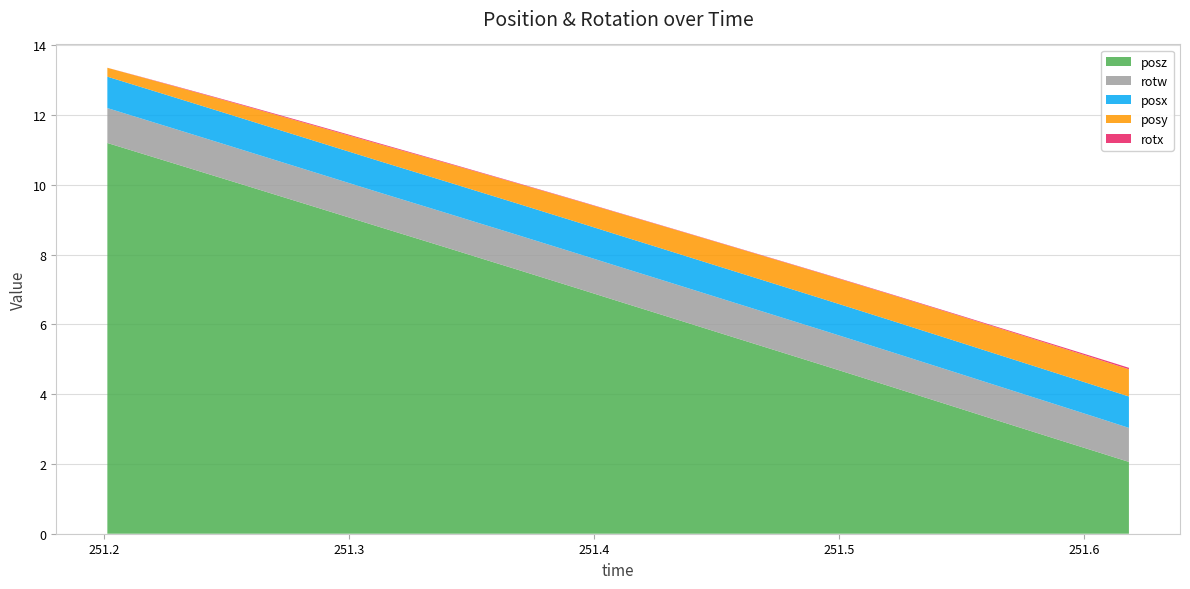

Reading left to right, what are all the values shown in this chart?

posy: 0.3	0.3	0.3	0.3	0.4	0.4	0.4	0.5	0.5	0.5	0.5	0.6	0.6	0.6	0.6	0.6	0.6	0.7	0.7	0.7	0.7	0.7	0.7	0.7	0.7	0.8	0.8	0.8	0.8	0.8	0.8
posz: 11.2	10.9	10.6	10.3	10.0	9.7	9.4	9.1	8.8	8.5	8.2	7.9	7.6	7.3	7.0	6.7	6.4	6.1	5.8	5.4	5.1	4.8	4.5	4.2	3.9	3.6	3.3	3.0	2.7	2.4	2.1
rotx: 0.0	0.0	0.0	0.0	0.0	0.0	0.0	0.0	0.0	0.0	0.0	0.0	0.0	0.0	0.0	0.0	0.0	0.0	0.0	0.0	0.0	0.0	0.0	0.0	0.0	0.0	0.0	0.0	0.0	0.0	0.0
rotw: 1.0	1.0	1.0	1.0	1.0	1.0	1.0	1.0	1.0	1.0	1.0	1.0	1.0	1.0	1.0	1.0	1.0	1.0	1.0	1.0	1.0	1.0	1.0	1.0	1.0	1.0	1.0	1.0	1.0	1.0	1.0
posx: 0.9	0.9	0.9	0.9	0.9	0.9	0.9	0.9	0.9	0.9	0.9	0.9	0.9	0.9	0.9	0.9	0.9	0.9	0.9	0.9	0.9	0.9	0.9	0.9	0.9	0.9	0.9	0.9	0.9	0.9	0.9